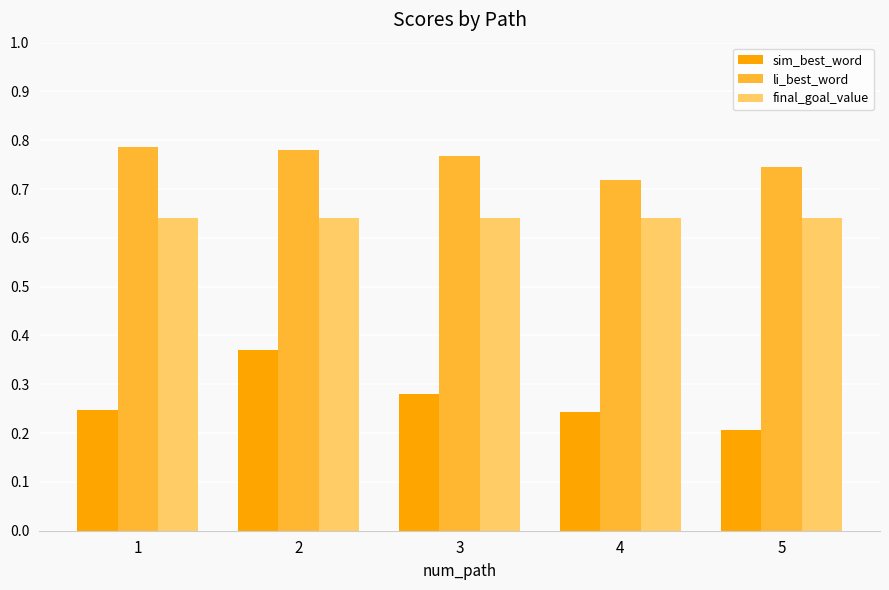

What is the spread (max minus min) of values at 1?

0.5